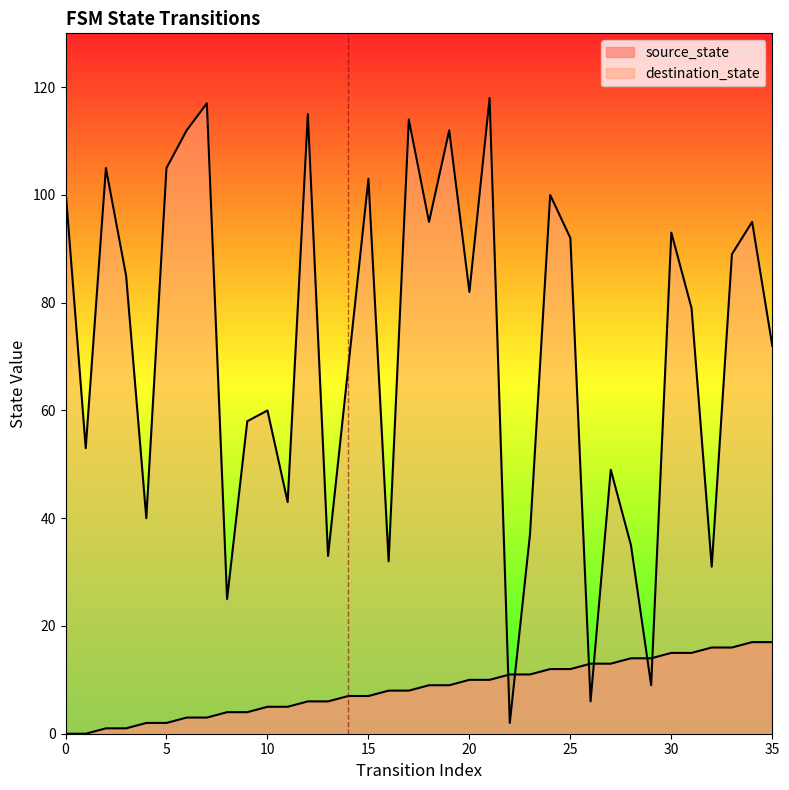

After their last crossing, which series has the higher values: destination_state or source_state?

destination_state